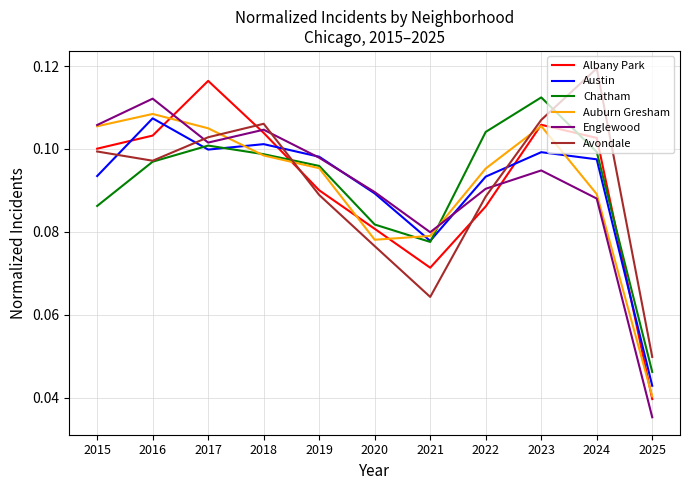

Is it true that Auburn Gresham equals 0.1 at 2023?

True